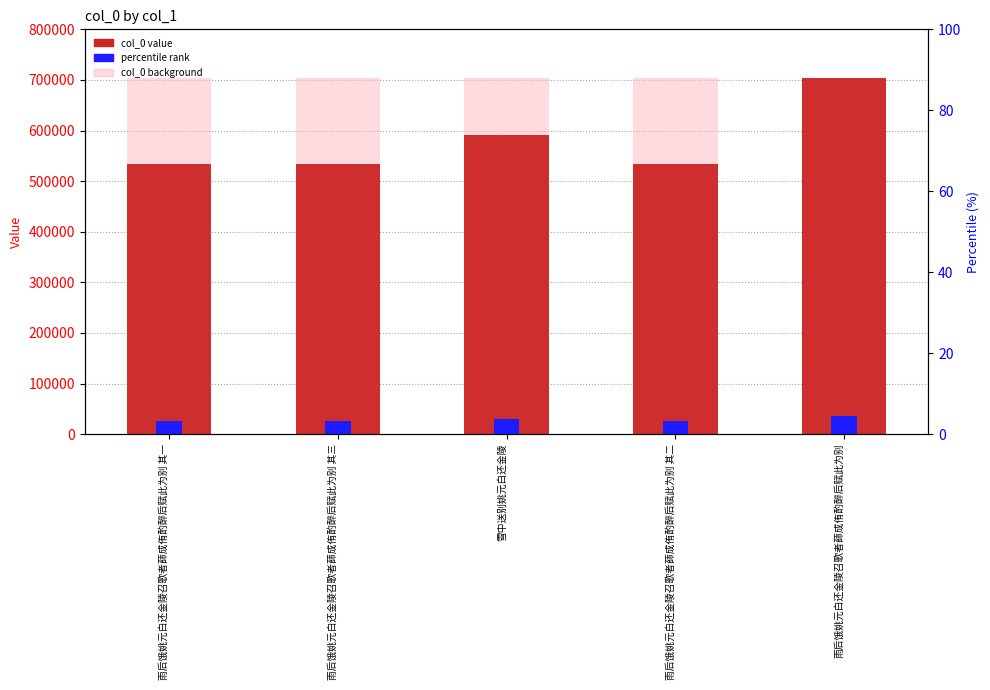

Are the bars grouped side by side (vs. stacked)?

Yes